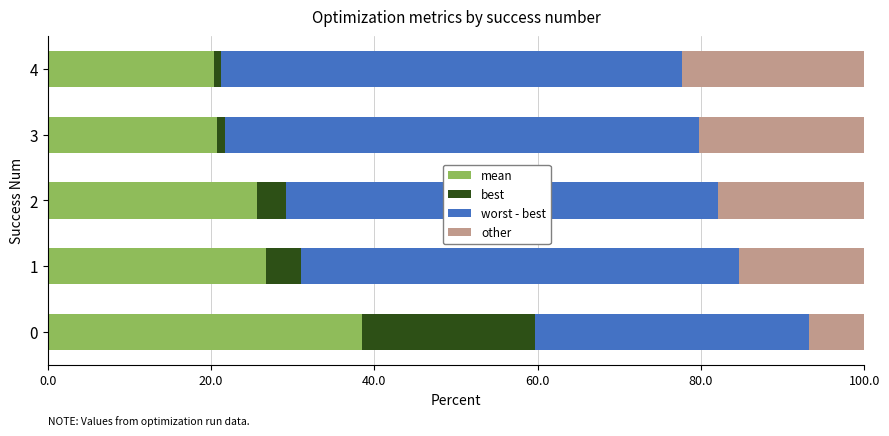

List the series in order of their overall mean, highest first.

worst - best, mean, other, best